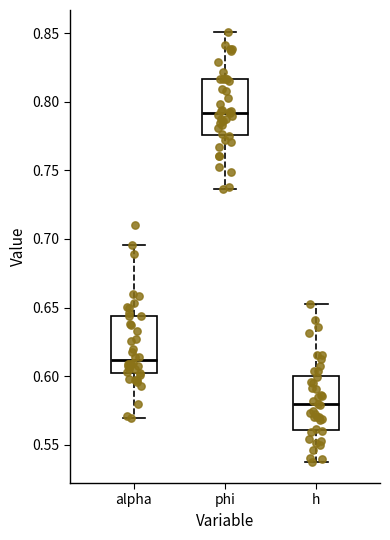

Which box's median line is the highest?

phi